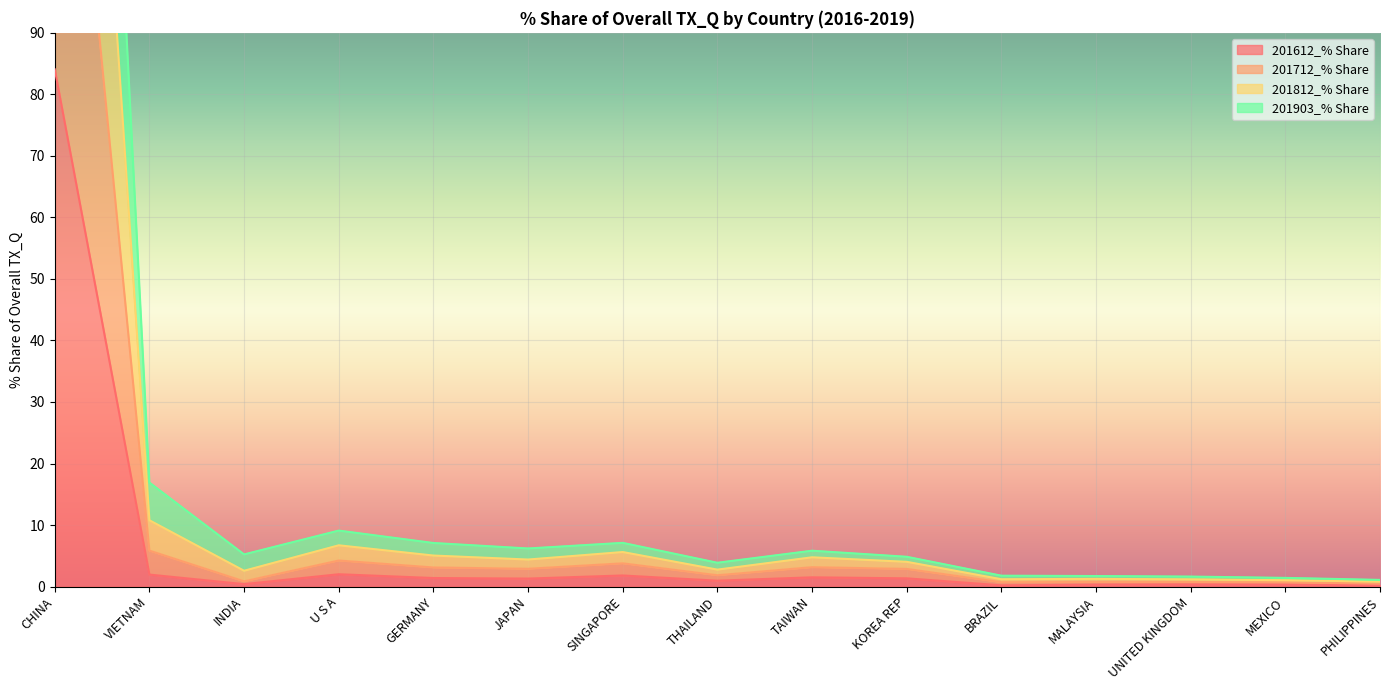

What is the spread (max minus min) of values at VIETNAM?

15.0